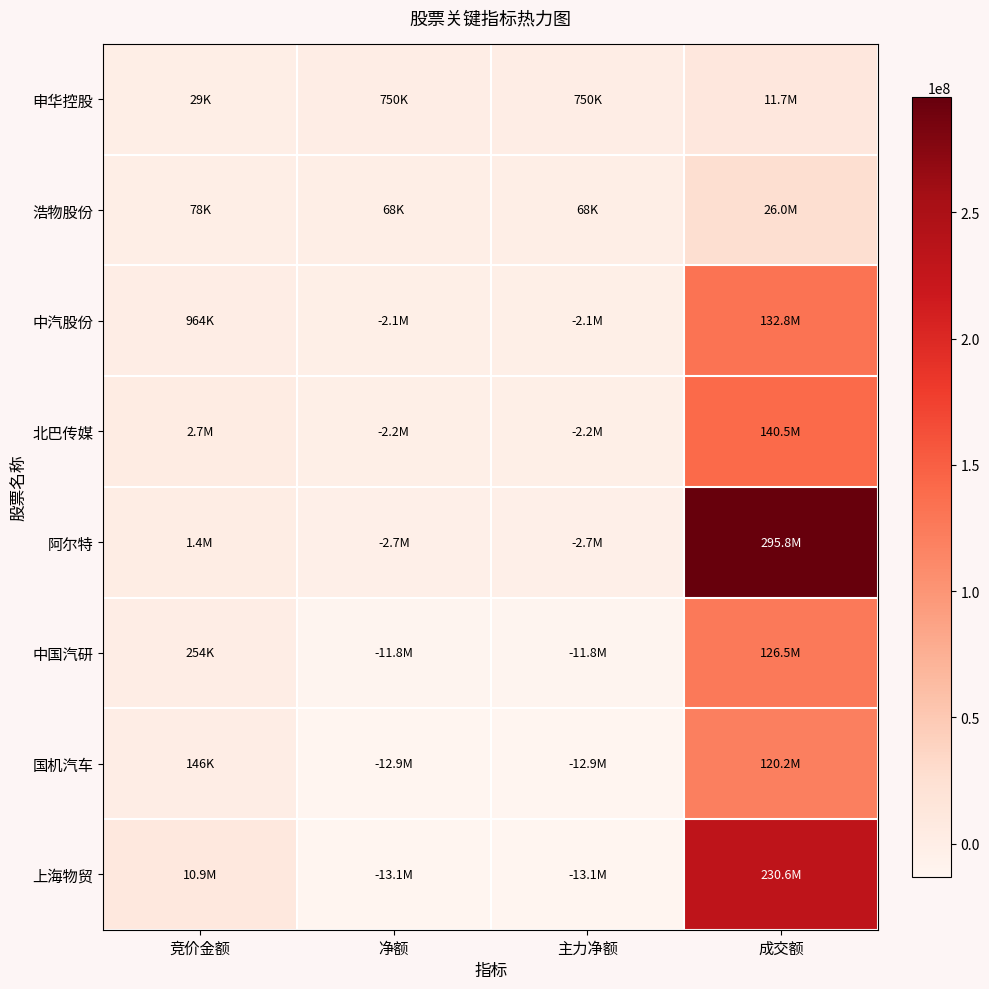

Count the number of categories in the chart.

4